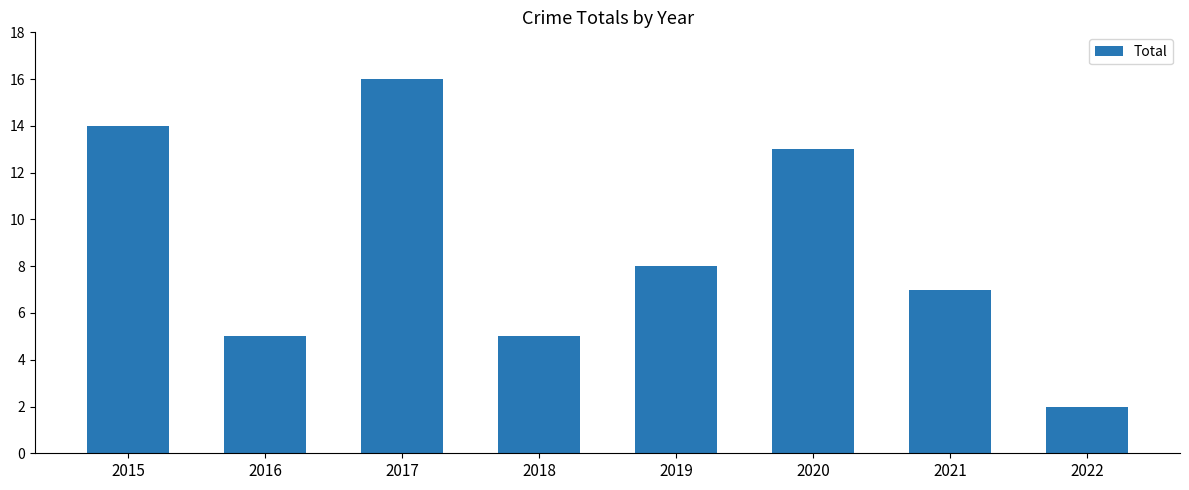

What value does the data have at 2020, to the nearest 10?

10